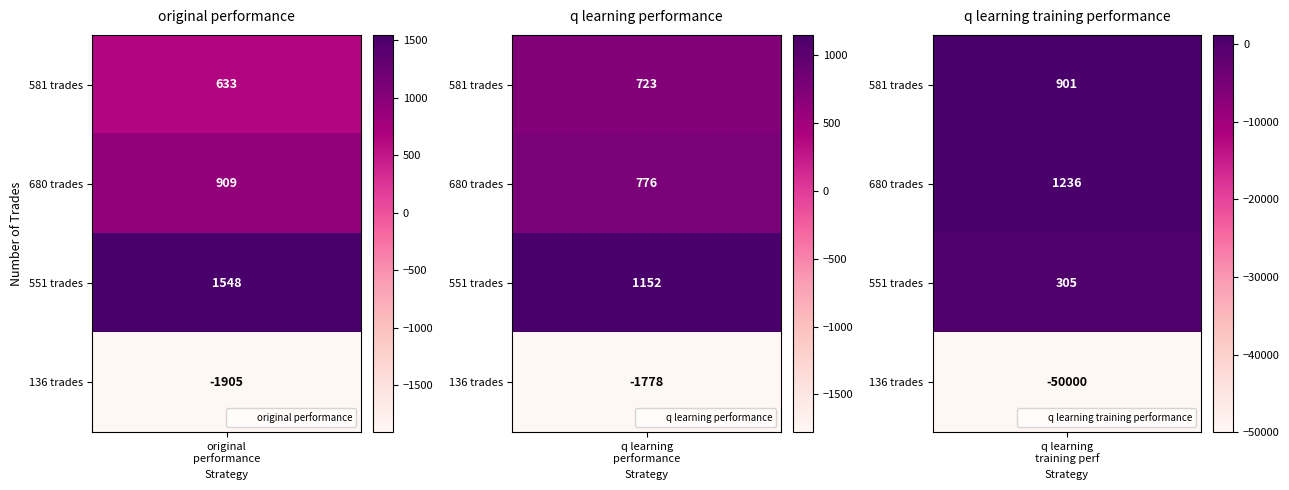

Reading left to right, list all the values displayed in this chart.

original performance: 633.3	908.7	1548.0	-1905.2
q learning performance: 723.2	776.3	1151.9	-1778.4
q learning training performance: 901.2	1236.4	305.5	-50000.0